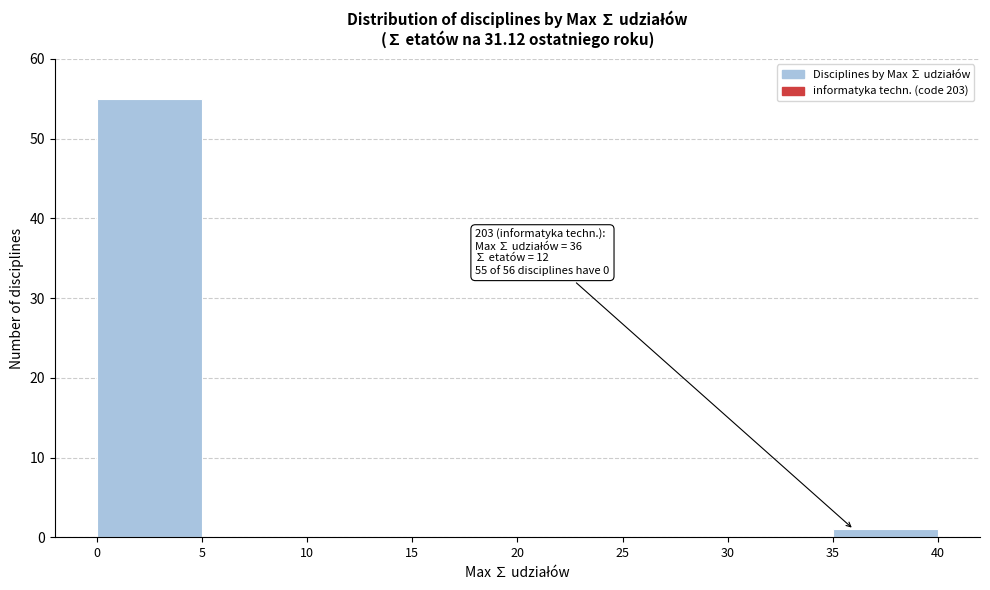

Which range on the x-axis has the tallest bar?

0 to 5